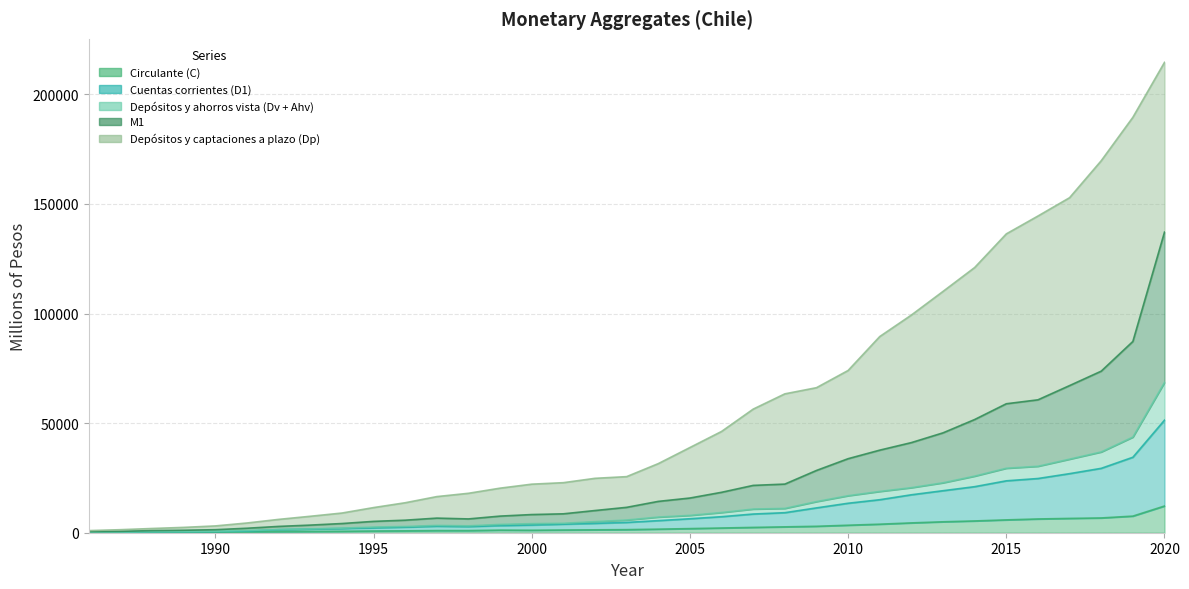

In Circulante (C), how many points are higher than both neighbors (excluding endpoints)?

2